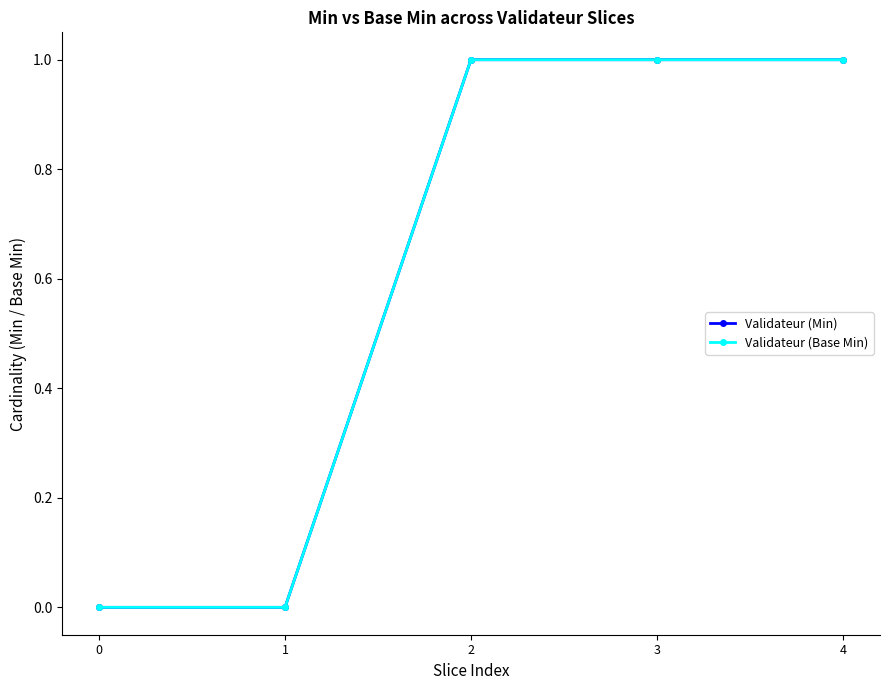

Reading right to left, transcribe all the data shown in this chart.

Validateur (Min): 1	1	1	0	0
Validateur (Base Min): 1	1	1	0	0